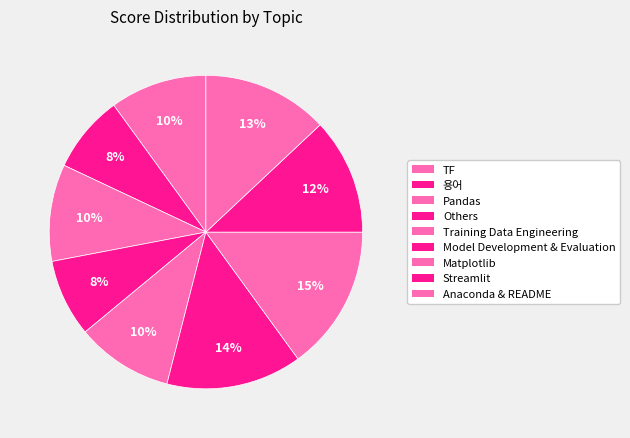

Which category has the biggest portion of the pie?

Matplotlib